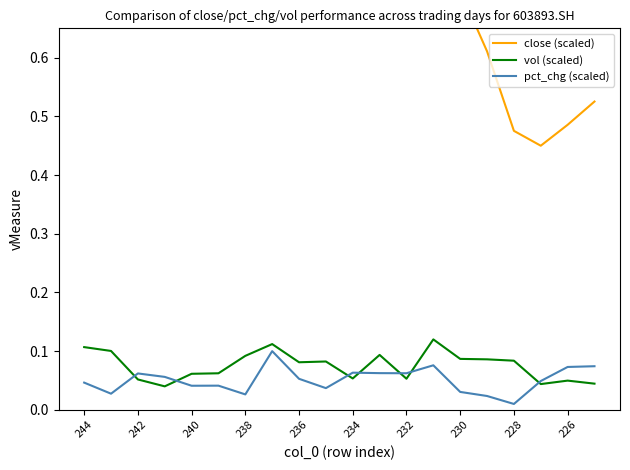

Does the chart have visible grid lines?

No